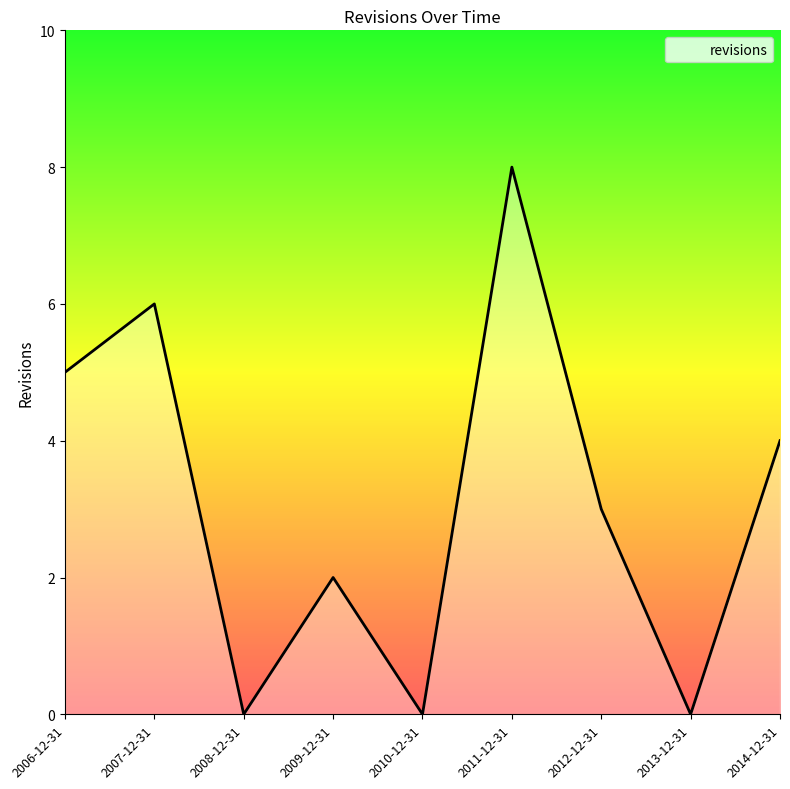

At which label does the data first exceed 3?

2006-12-31